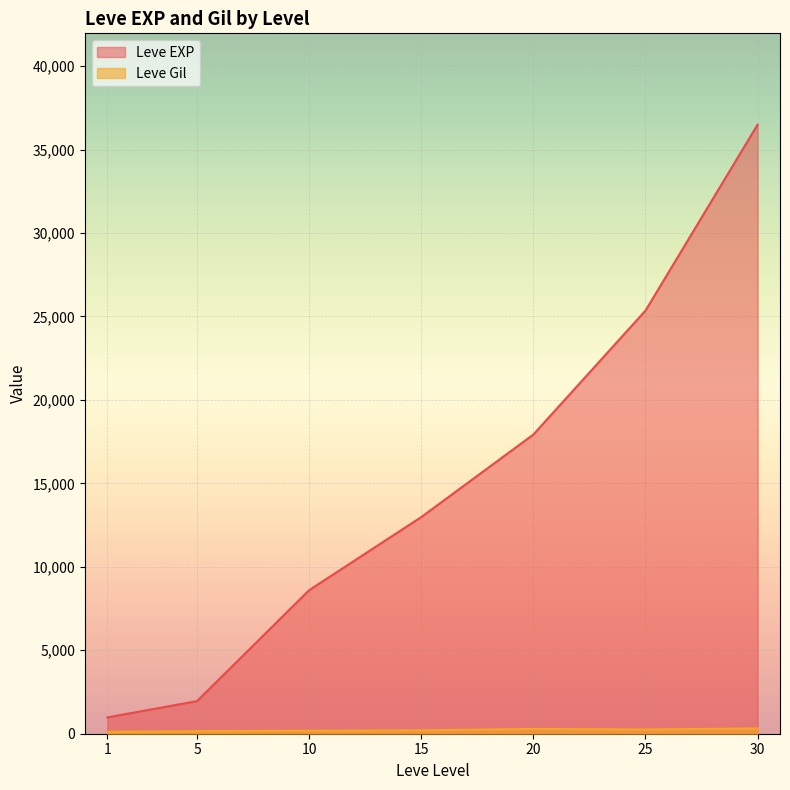

Is it true that Leve EXP equals 24132 at 15?

False